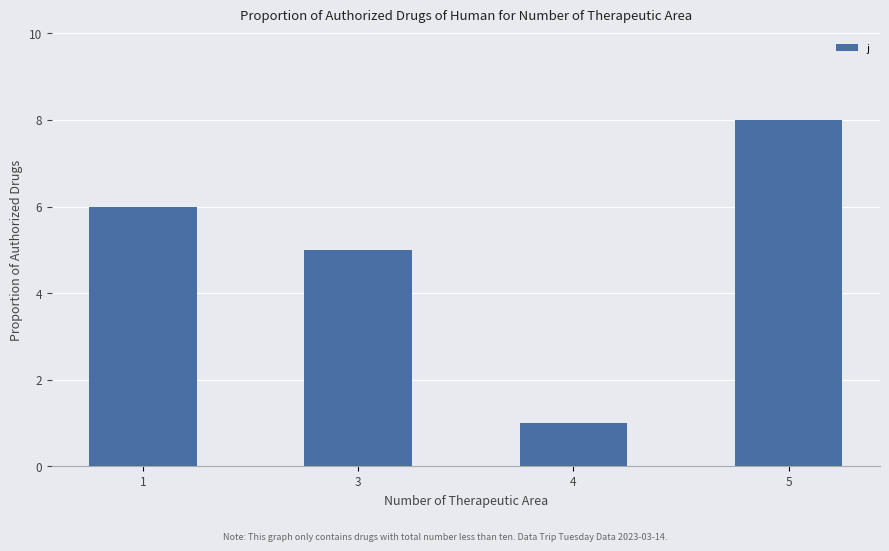

List the labels in order of value, largest first.

5, 1, 3, 4